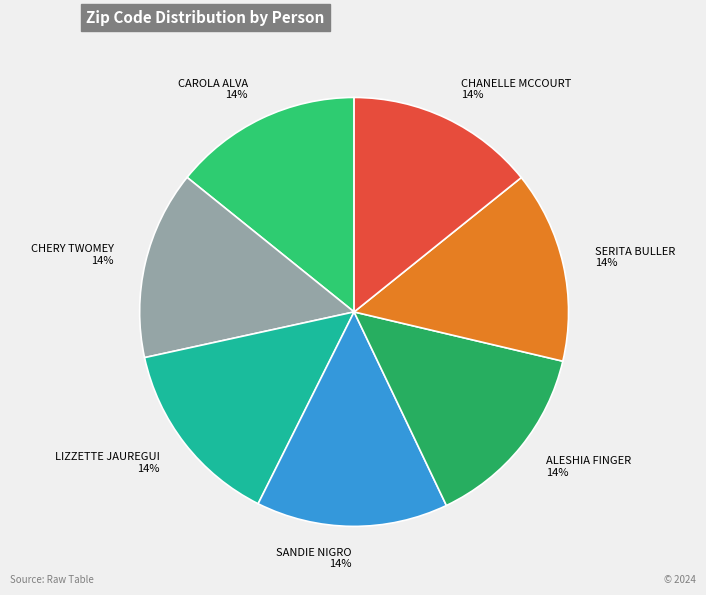

What is the ratio of the value at SERITA BULLER to the value at ALESHIA FINGER?

1.0